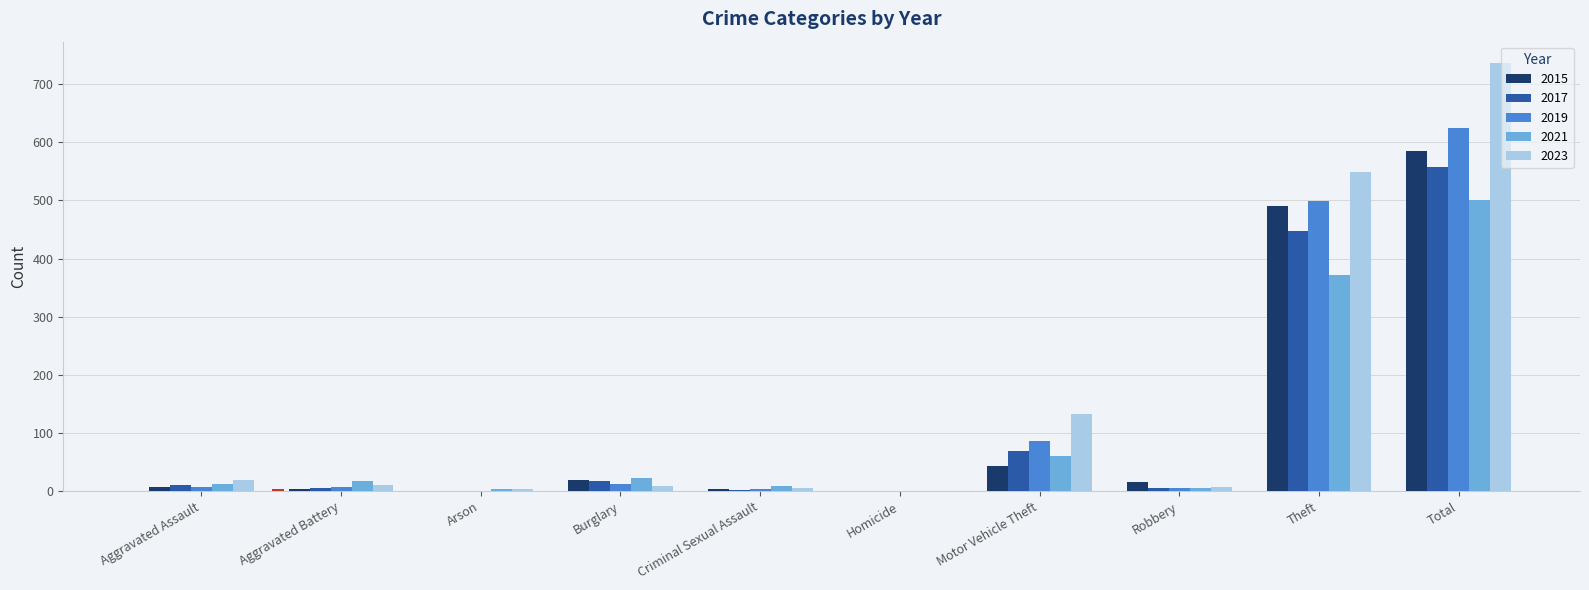

At which category is the sum across all series the highest?

Total